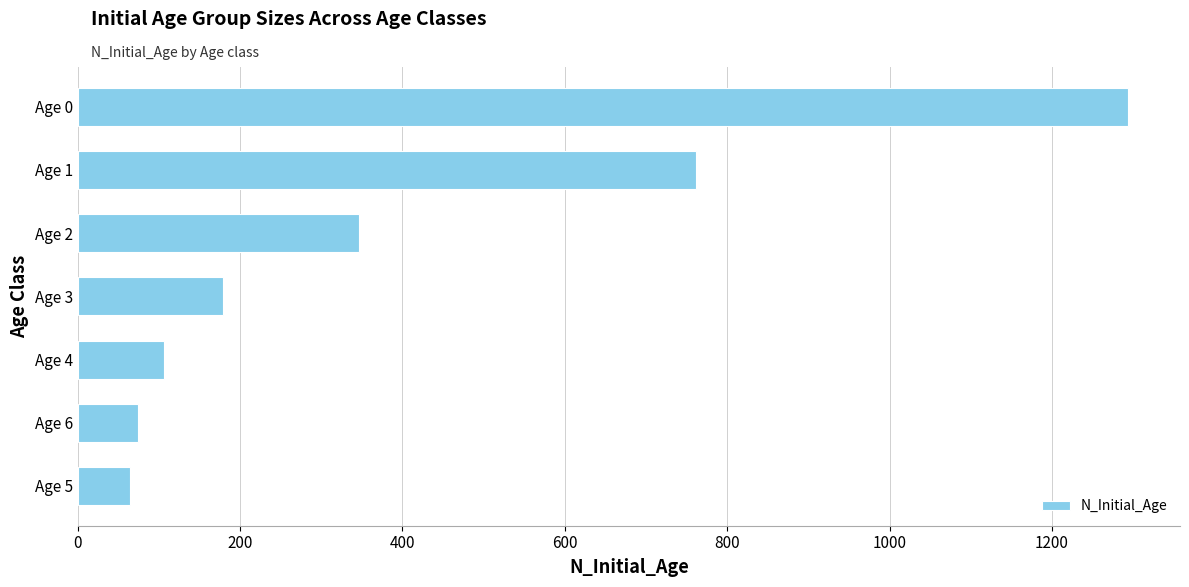

At which category does the chart reach its peak across all series?

Age 0